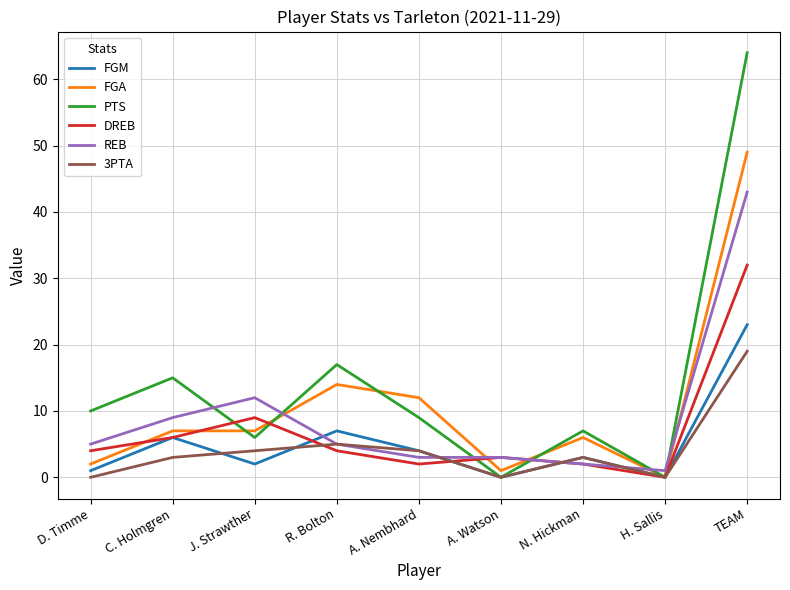

Where is FGA nearest to the value 24?

R. Bolton